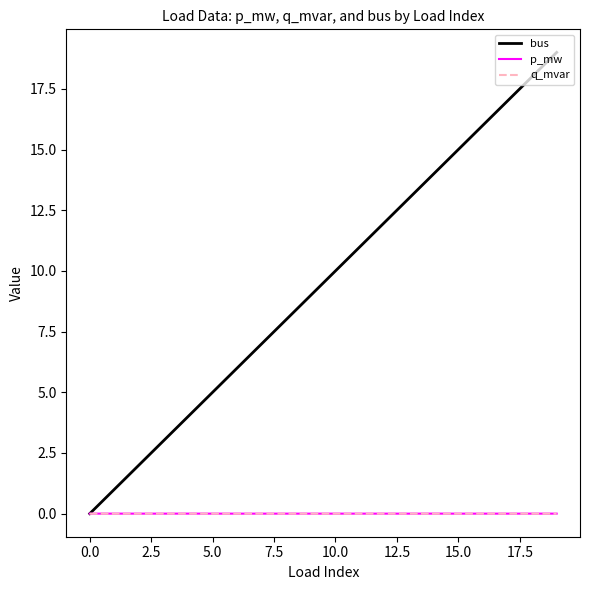

Which series has the widest spread of values?

bus